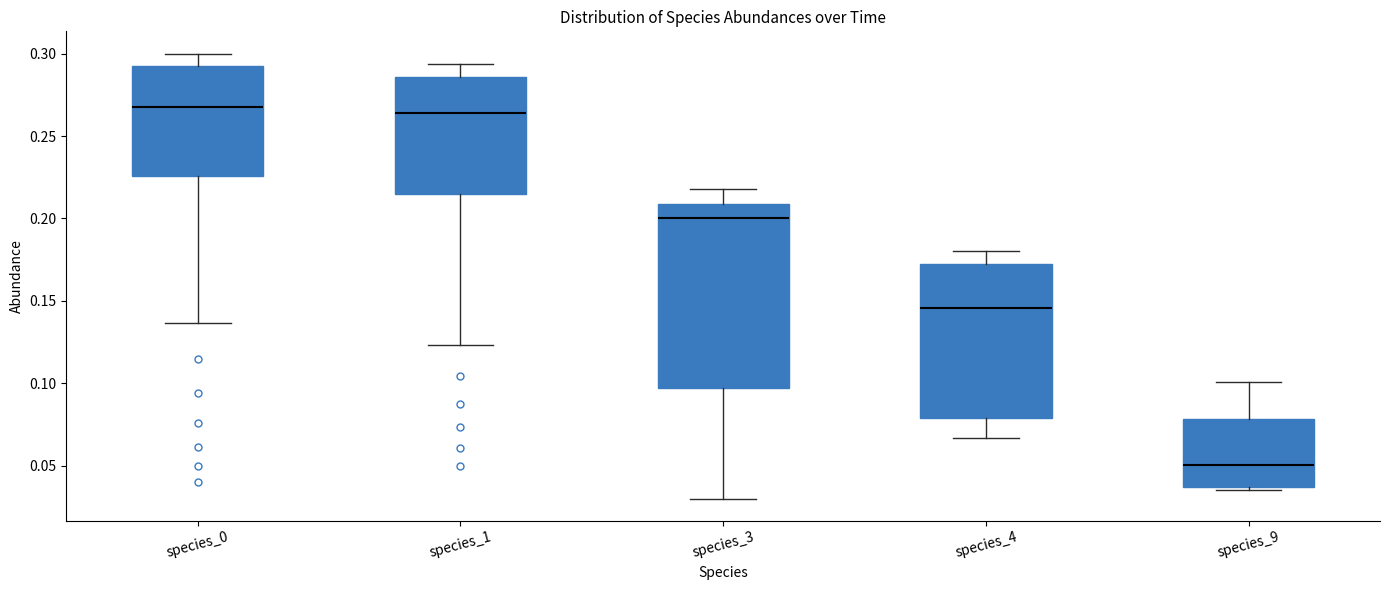

Which box is the tallest, from its lower edge to its upper edge?

species_3